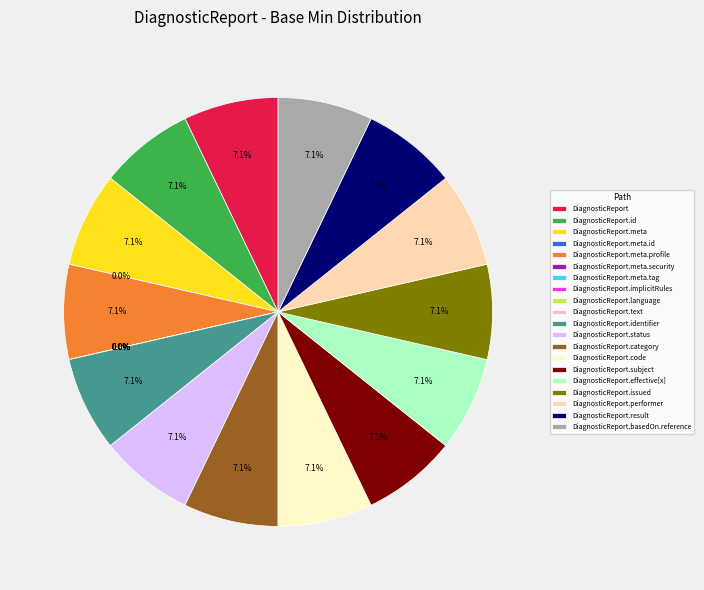

To the nearest percent, what is the combined percentage of DiagnosticReport.issued and DiagnosticReport.meta?

14%